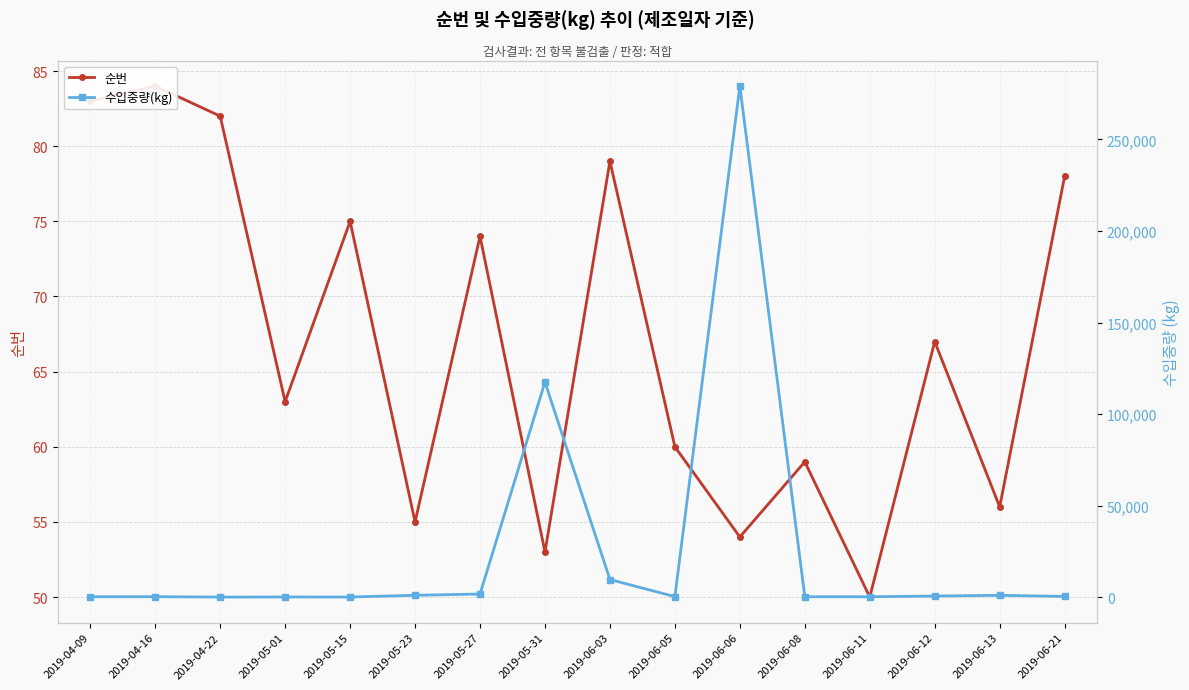

Where does the 수입중량(kg) series first go above 400?

2019-05-23